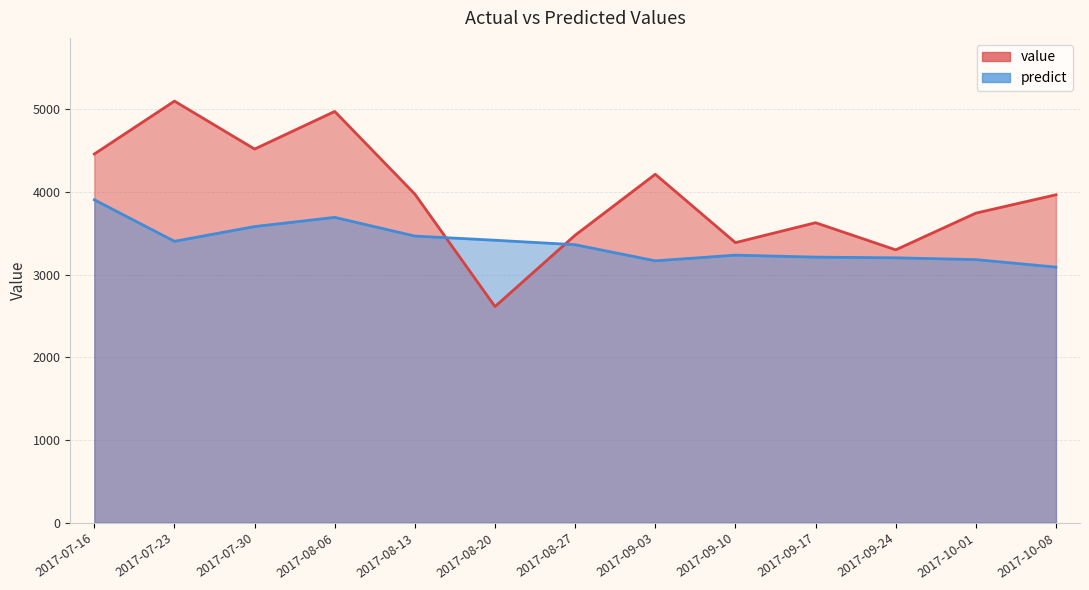

Reading left to right, list all the values displayed in this chart.

value: 4458.0	5098.0	4518.0	4973.0	3973.0	2613.0	3476.0	4213.0	3386.0	3627.0	3299.0	3743.0	3965.0
predict: 3904.1	3402.2	3580.5	3691.8	3465.6	3415.0	3361.0	3165.9	3234.8	3210.6	3202.5	3180.7	3090.0